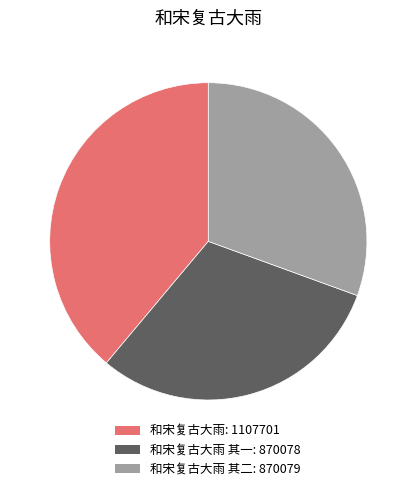

Does any single category account for the majority?

No